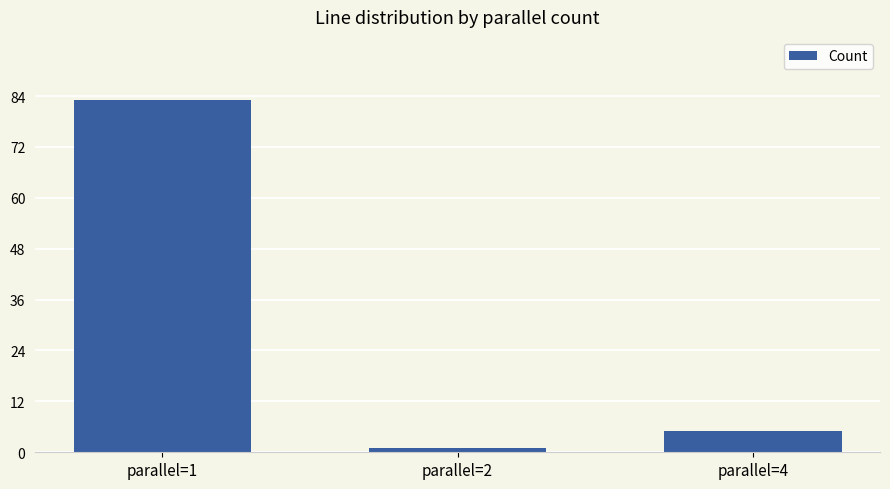

Reading left to right, list all the values displayed in this chart.

83	1	5